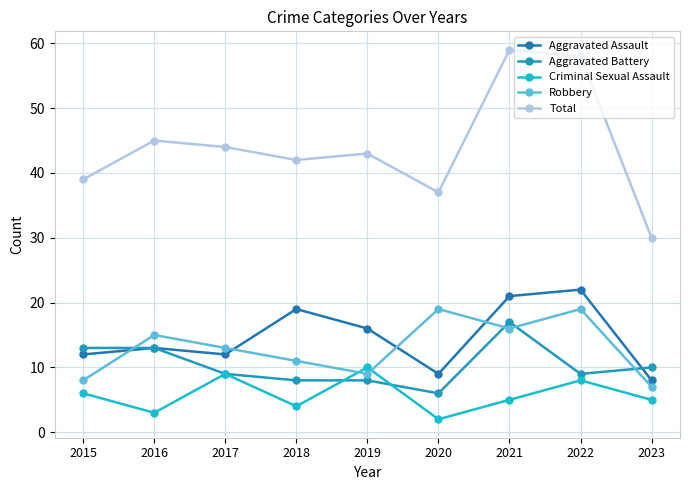

Does the chart have visible grid lines?

Yes